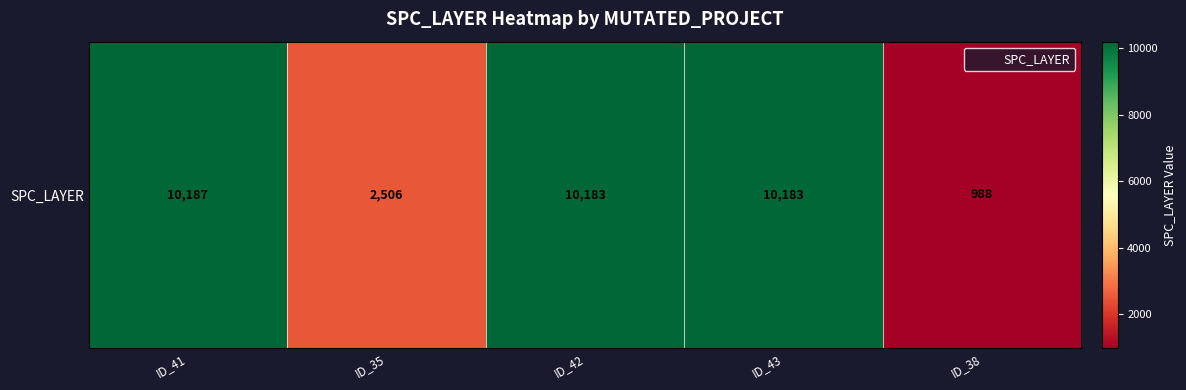

At which label is the value closest to 5587?

ID_35